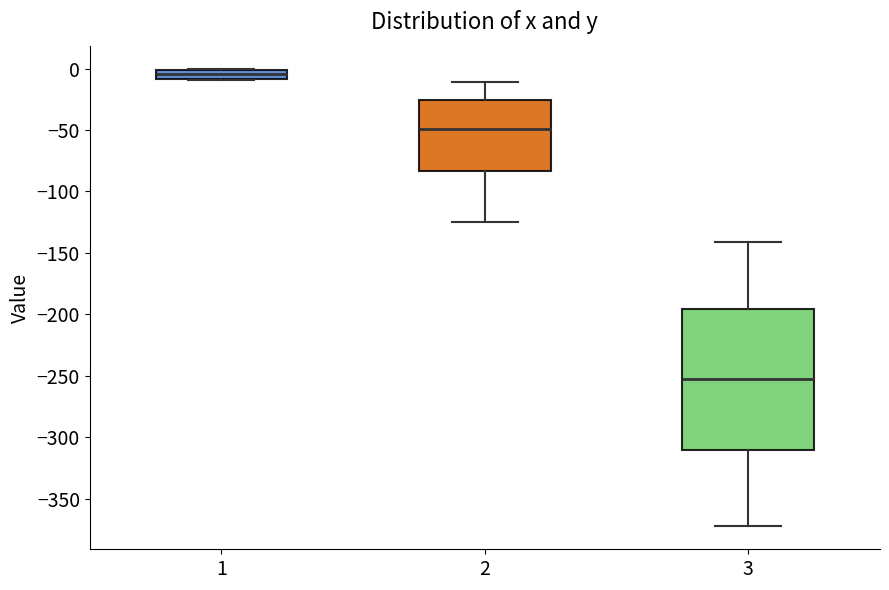

Comparing the boxes themselves (not the whiskers), which one is the tallest?

3